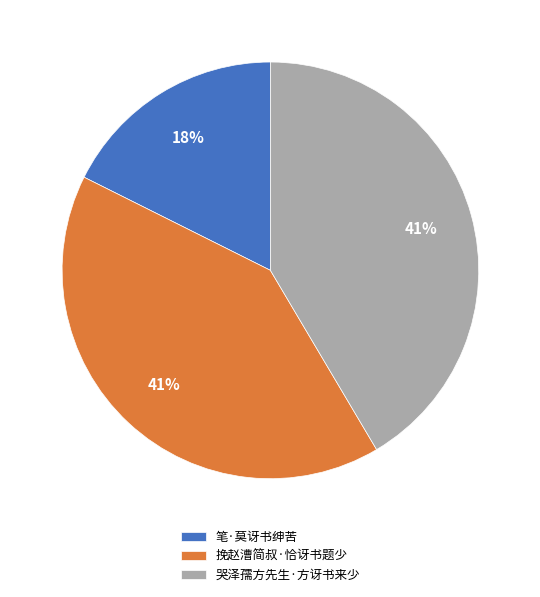

To the nearest percent, what is the average slice percentage?

33%